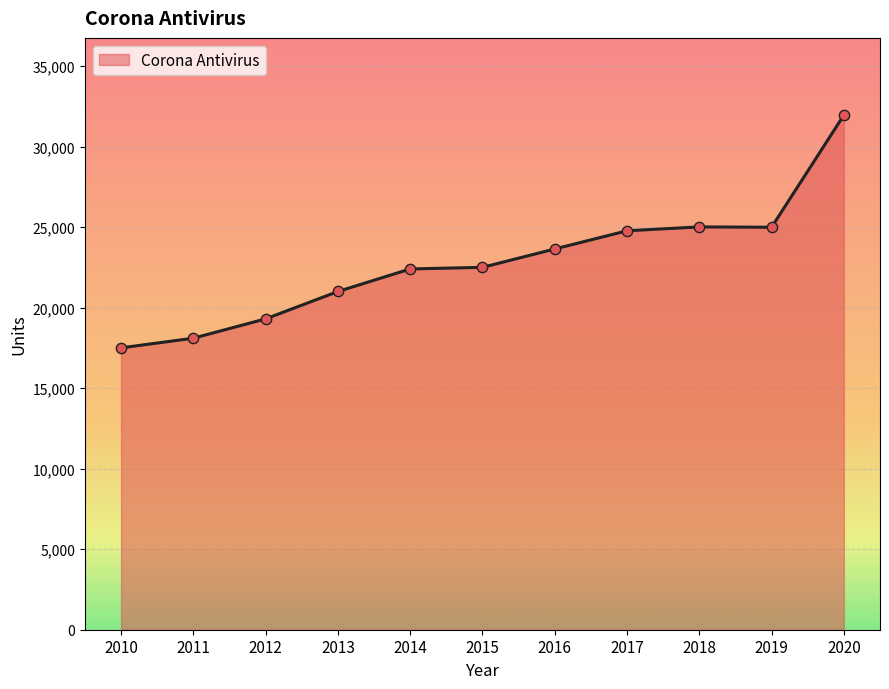

Which has a higher value, 2011 or 2015?

2015